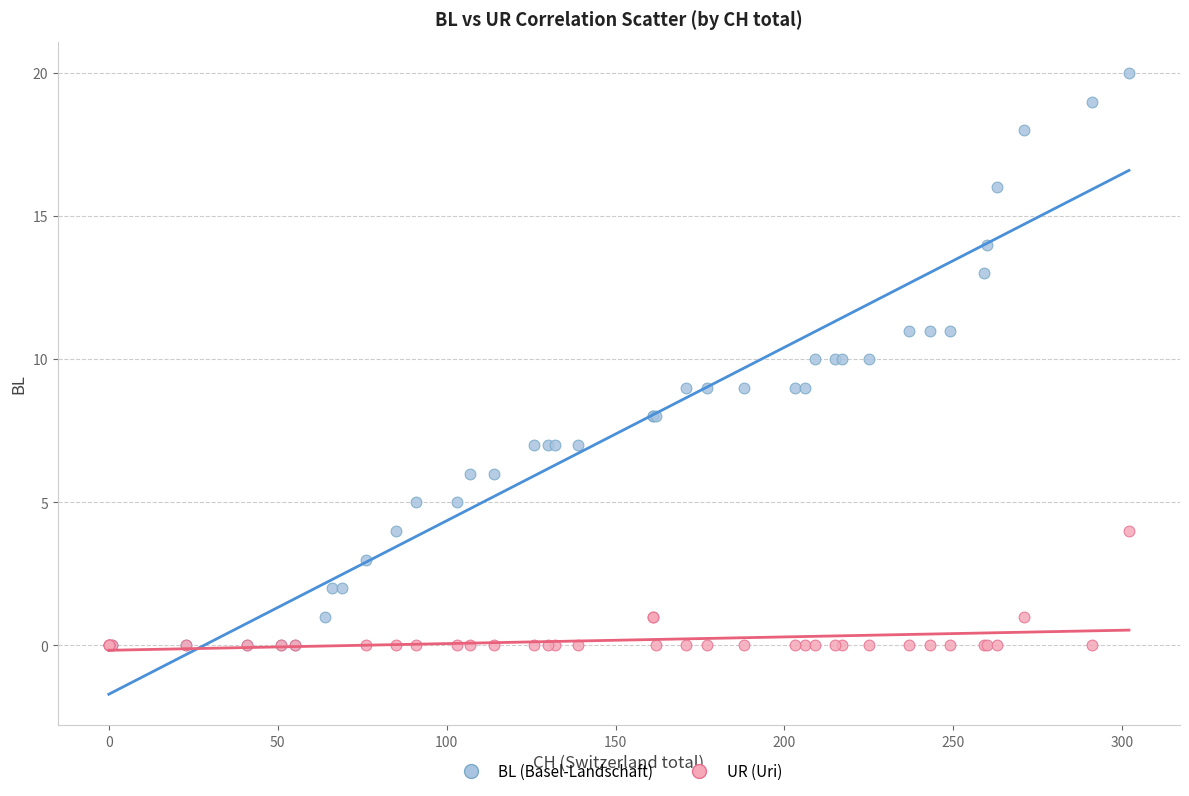

Which series has the widest spread of Y values?

BL (Basel-Landschaft)